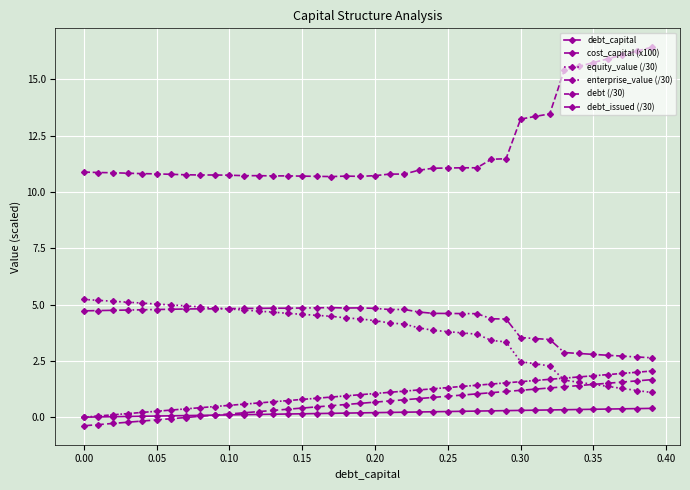

How many distinct data groups are displayed?

6